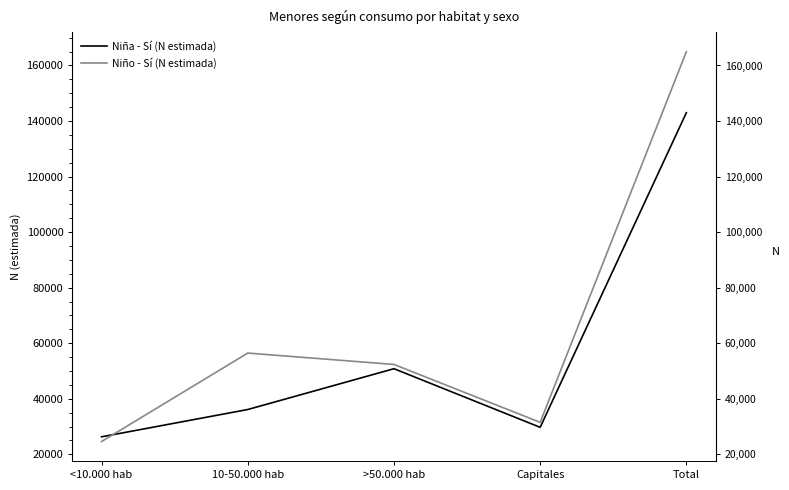

How many intersections are there between Niño - Sí (N estimada) and Niña - Sí (N estimada)?

1